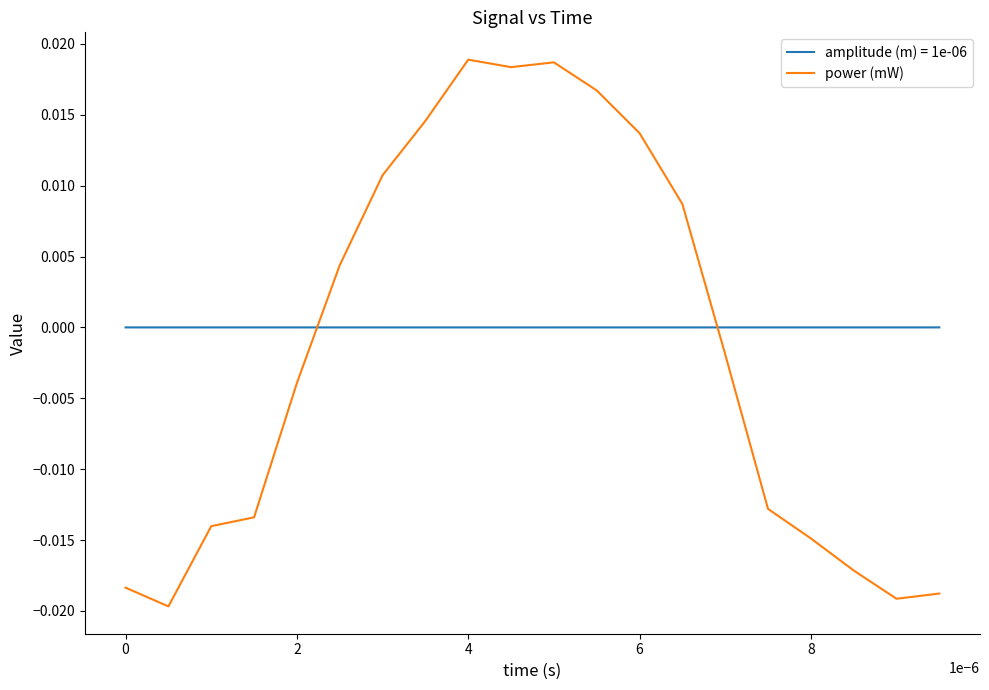

Which series has the largest range (max minus min)?

power (mW)